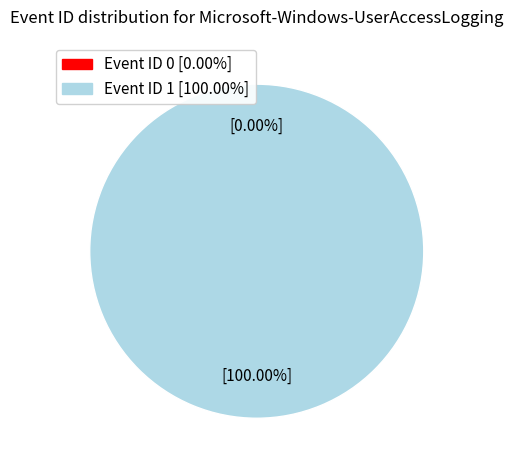

To the nearest percent, what is the combined percentage of 1 and 0?

100%